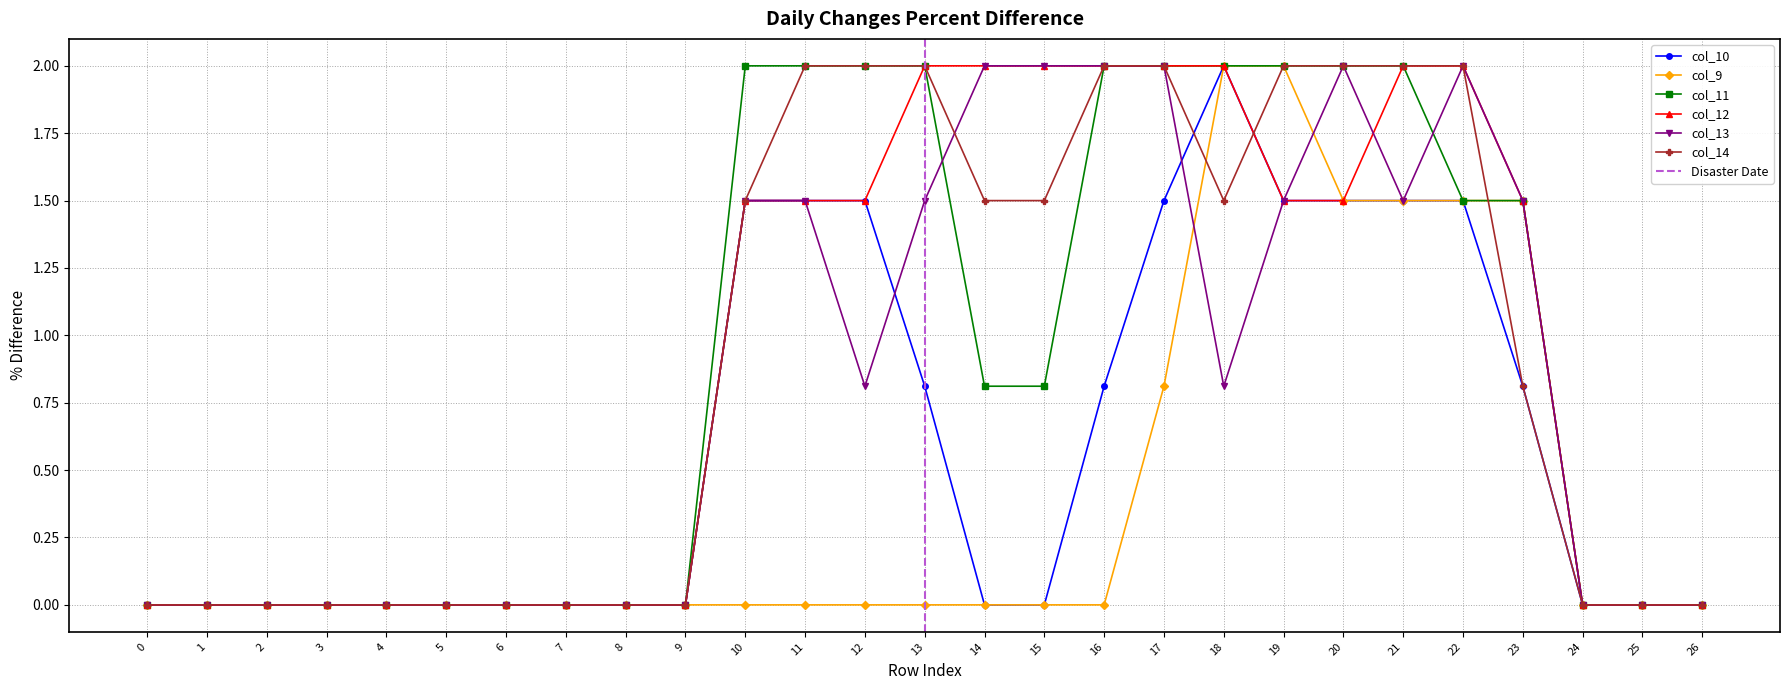

Between 15 and 23, which is larger?

23